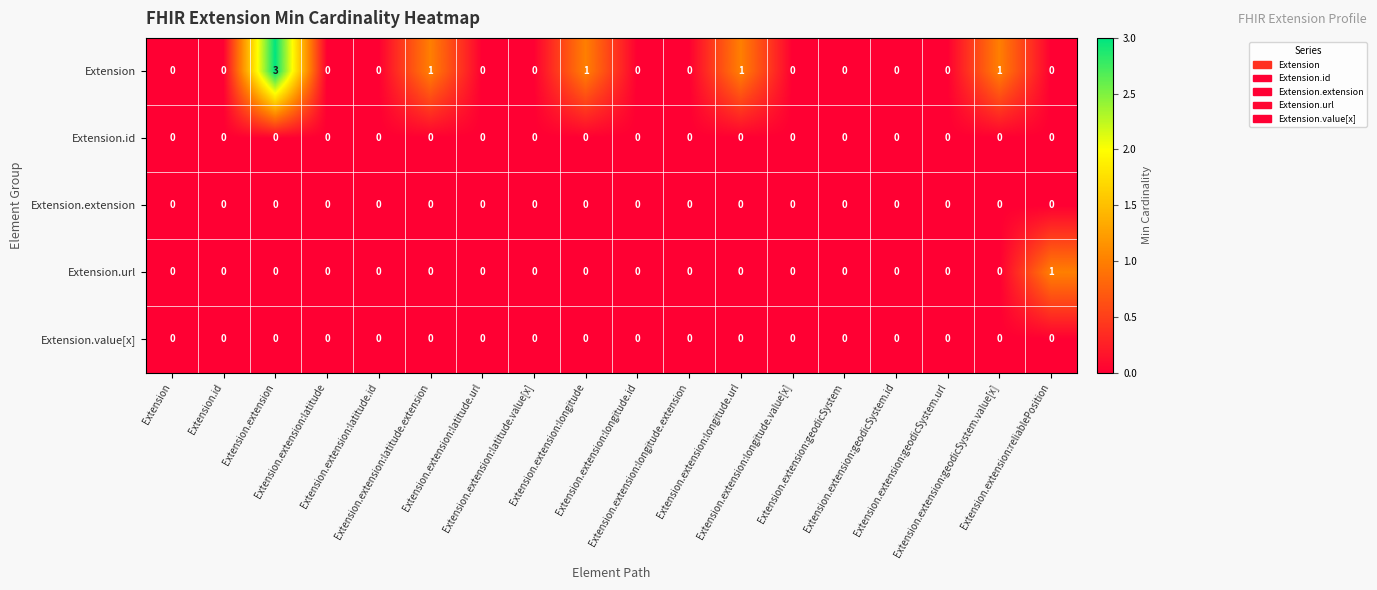

What is the maximum value shown in the chart?

3